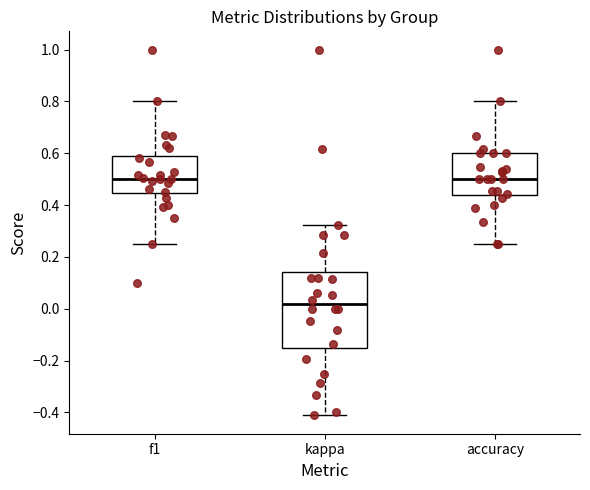

Where does the lower whisker of the box for kappa end on the y-axis? The values are not printed on the chart, so give them approximately, as read against the axis.

-0.42